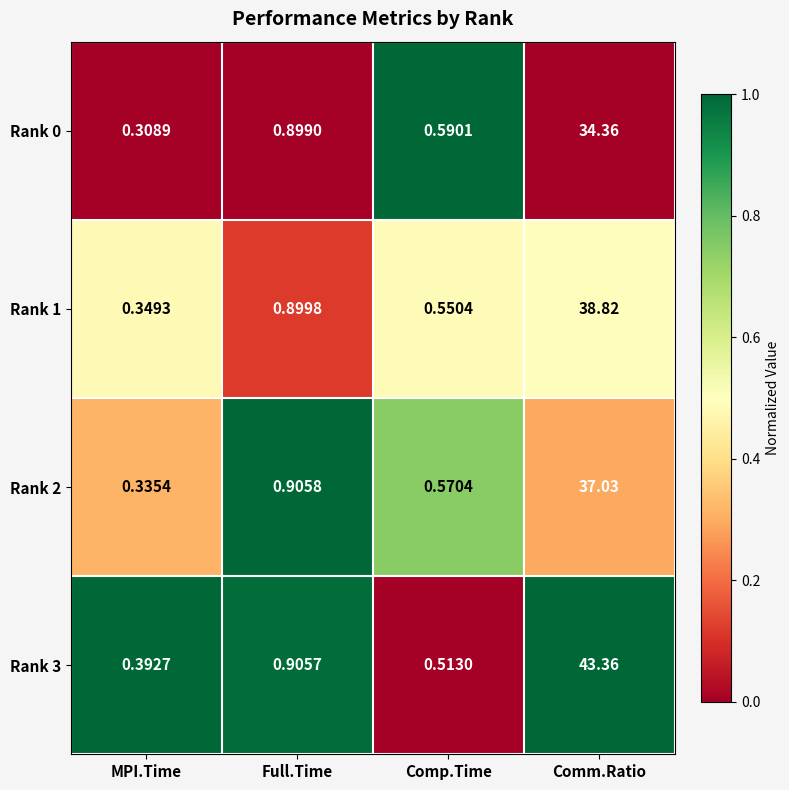

At which label is Rank 3 closest to 21?

Full.Time